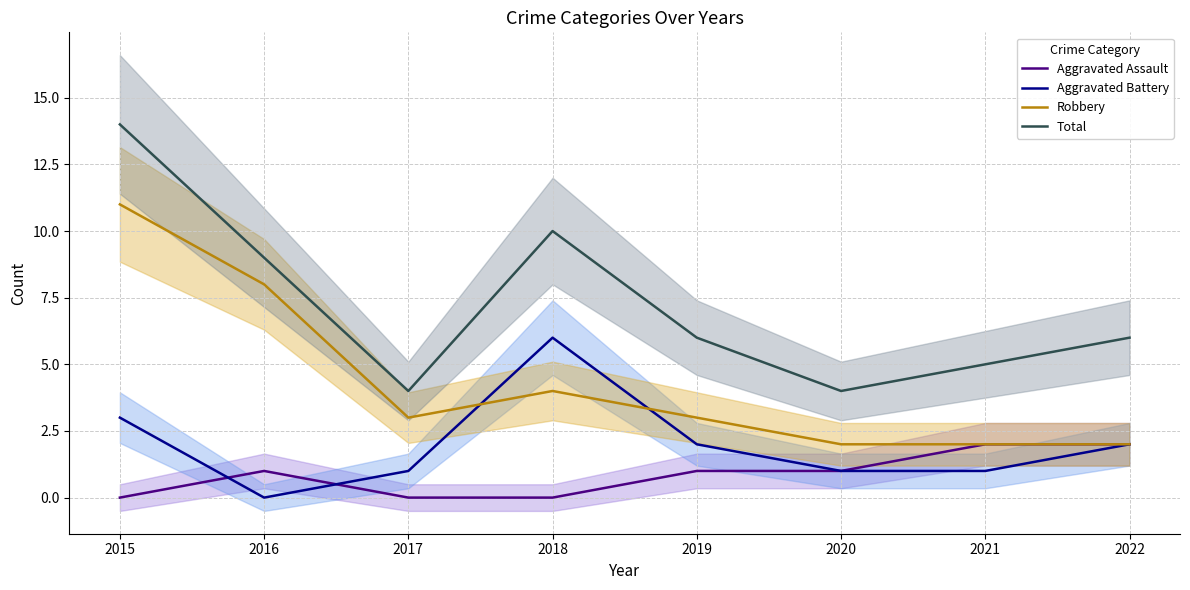

What is the average value of the Aggravated Assault series?

1